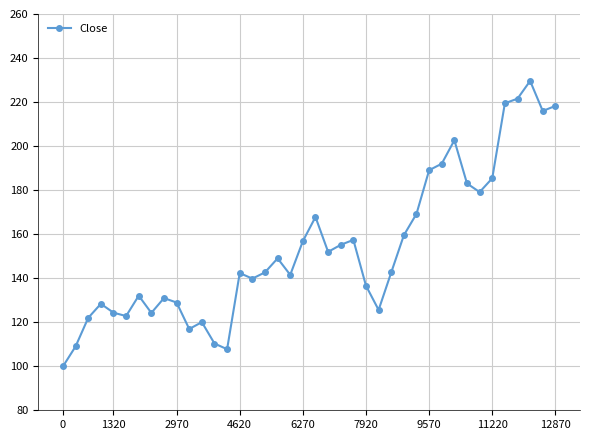

What is the smallest value displayed?

99.9